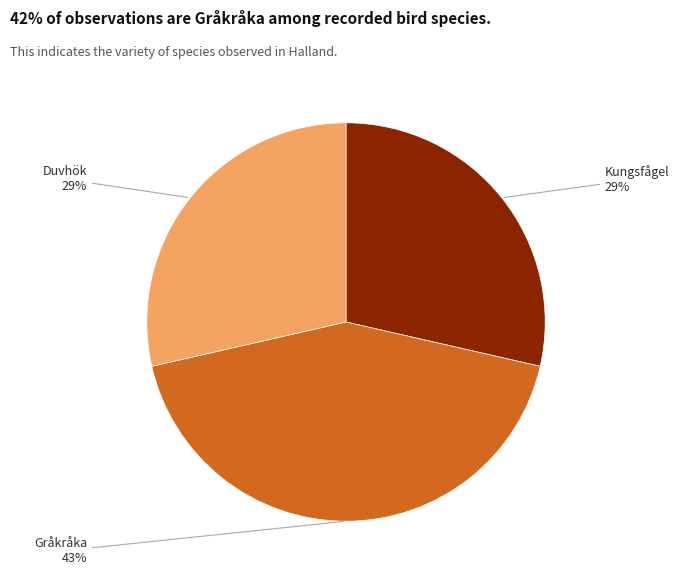

Count the number of slices in the pie.

3